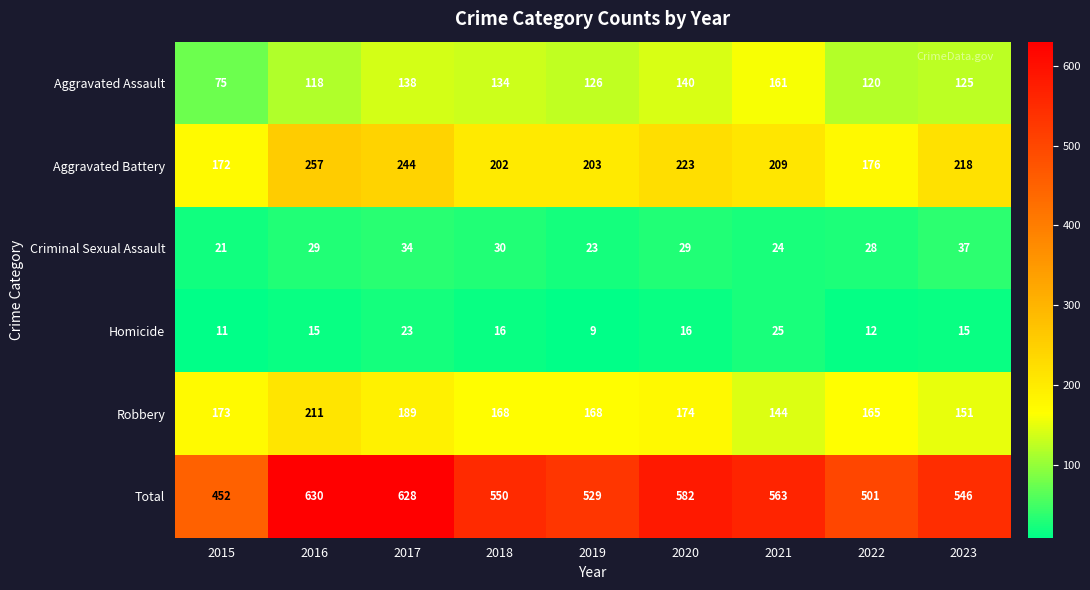

What is the difference between the second highest and second lowest values in the Aggravated Battery series?

68